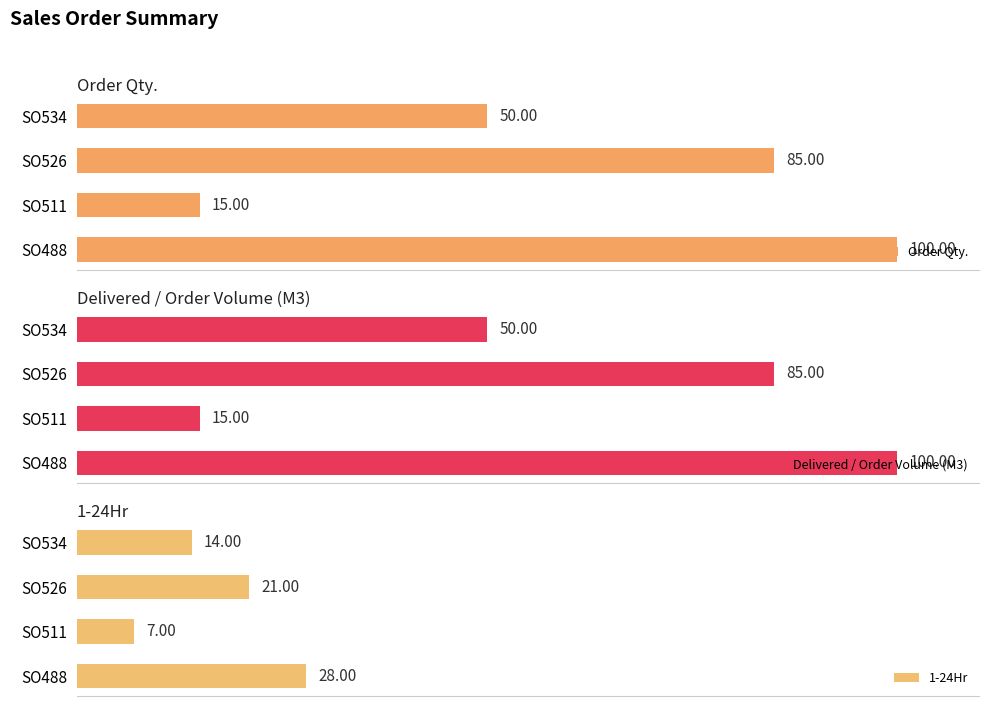

Which series has the largest total across all categories?

Order Qty.